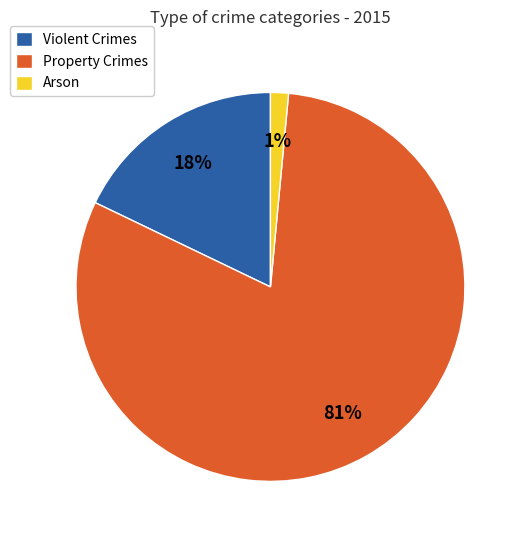

Rank the categories by value from highest to lowest.

Property Crimes, Violent Crimes, Arson